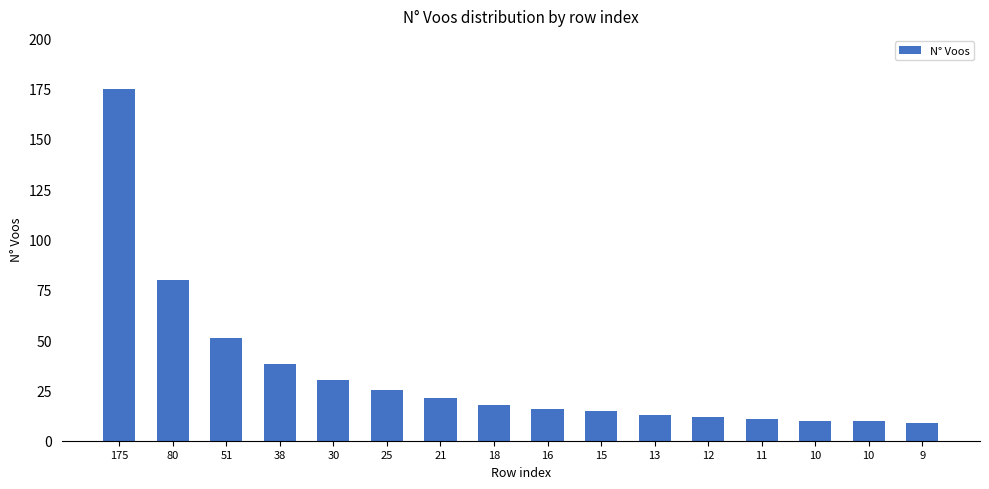

How many bars are there in total?

16